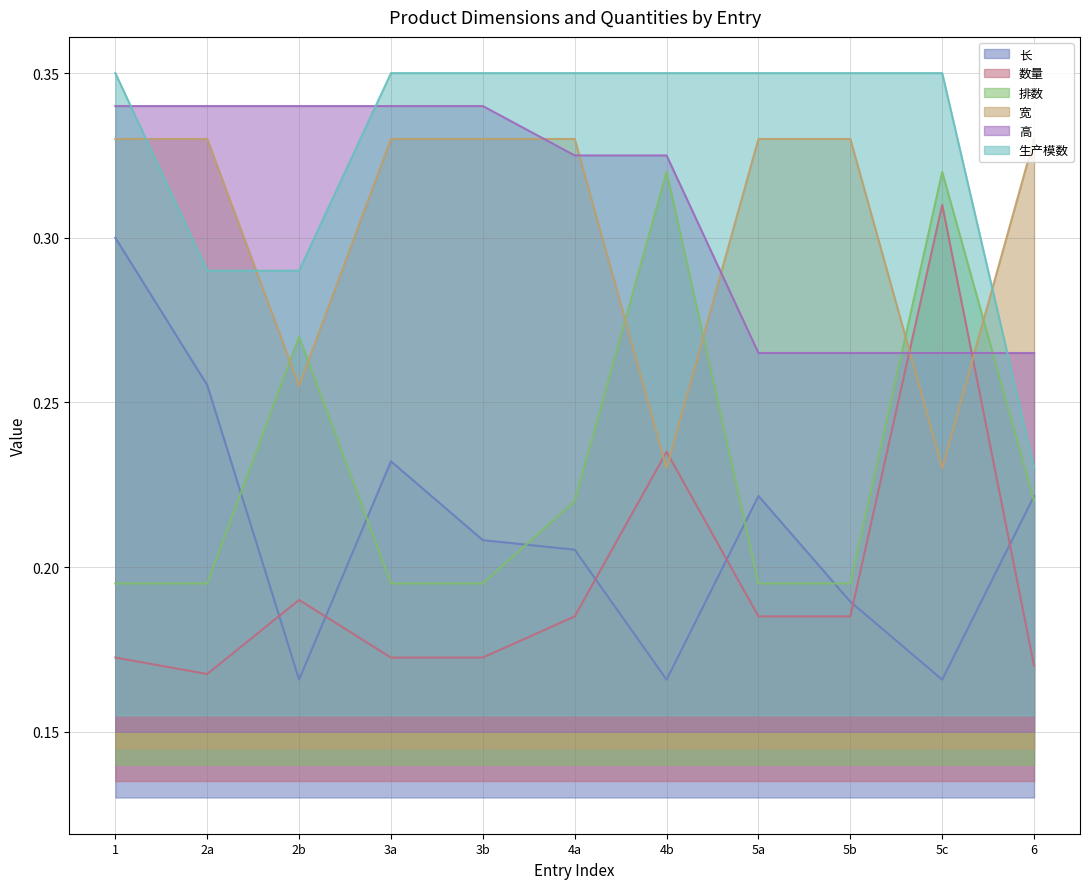

Which series changed the most between 2a and 6?

高